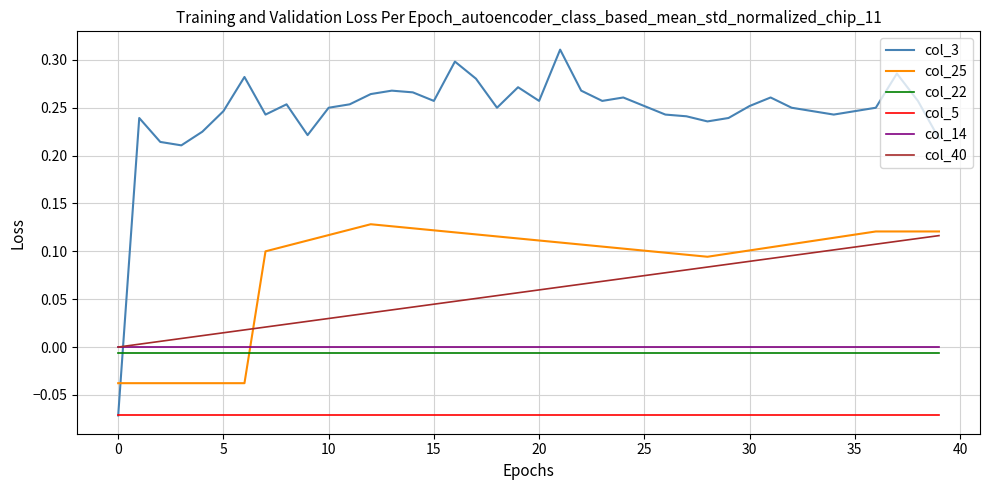

How many intersections are there between col_22 and col_25?

1